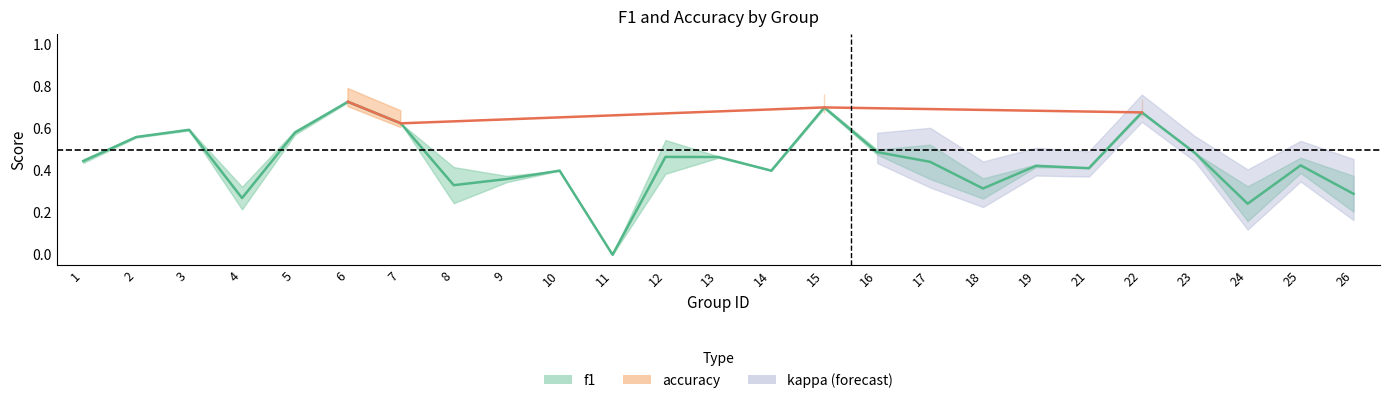

What is the sum of the values at 15 and 9?

1.1